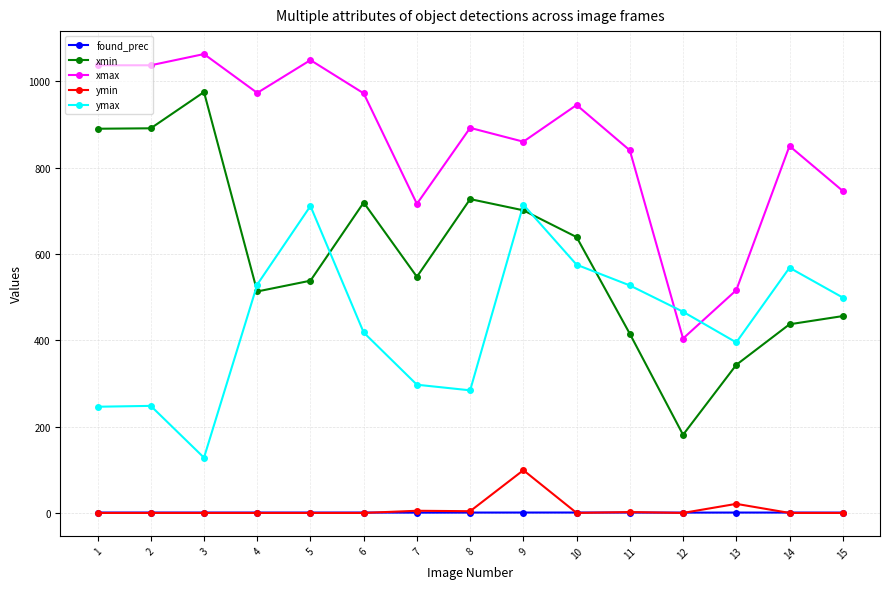

Which series changed the most between 10 and 11?

xmin